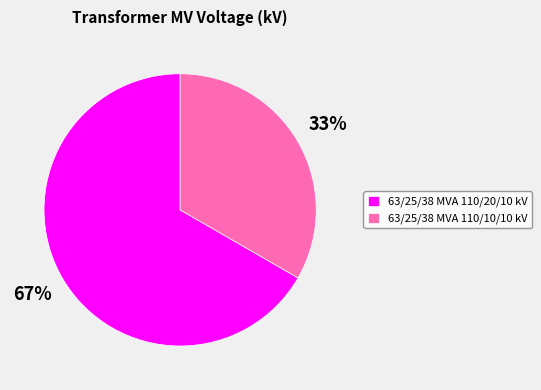

Which has a higher value, 63/25/38 MVA 110/20/10 kV or 63/25/38 MVA 110/10/10 kV?

63/25/38 MVA 110/20/10 kV